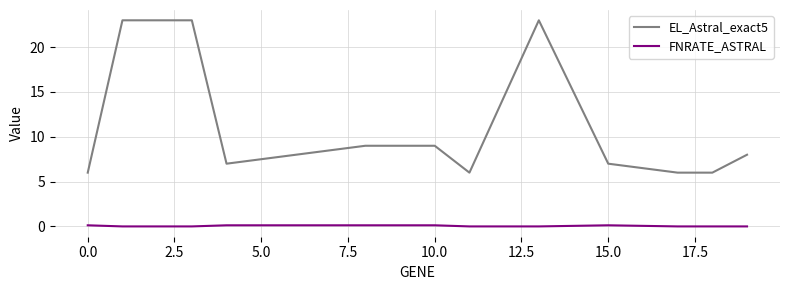

Reading right to left, extract all data points from this chart.

EL_Astral_exact5: 8.0	6.0	6.0	7.0	23.0	6.0	9.0	9.0	8.0	7.0	23.0	23.0	6.0
FNRATE_ASTRAL: 0.0	0.0	0.0	0.1	0.0	0.0	0.1	0.1	0.1	0.1	0.0	0.0	0.1